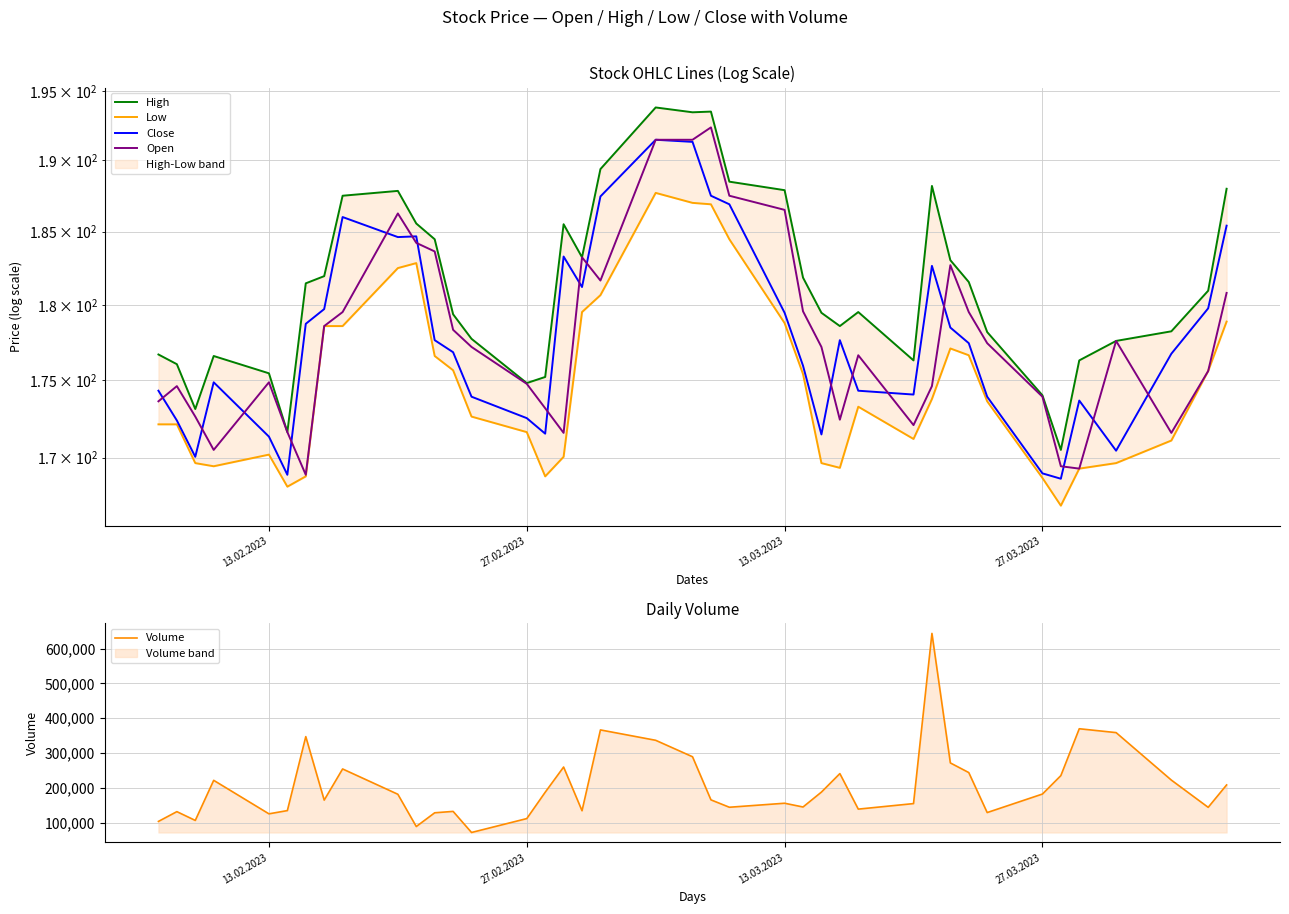

What is the maximum value for Volume?

643415